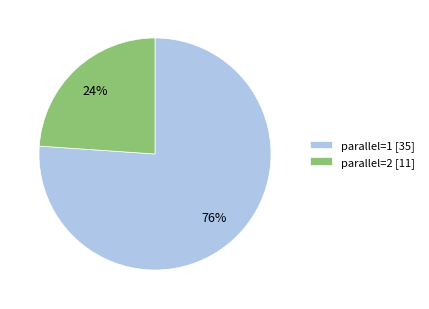

To the nearest percent, what portion does parallel=2 represent?

24%